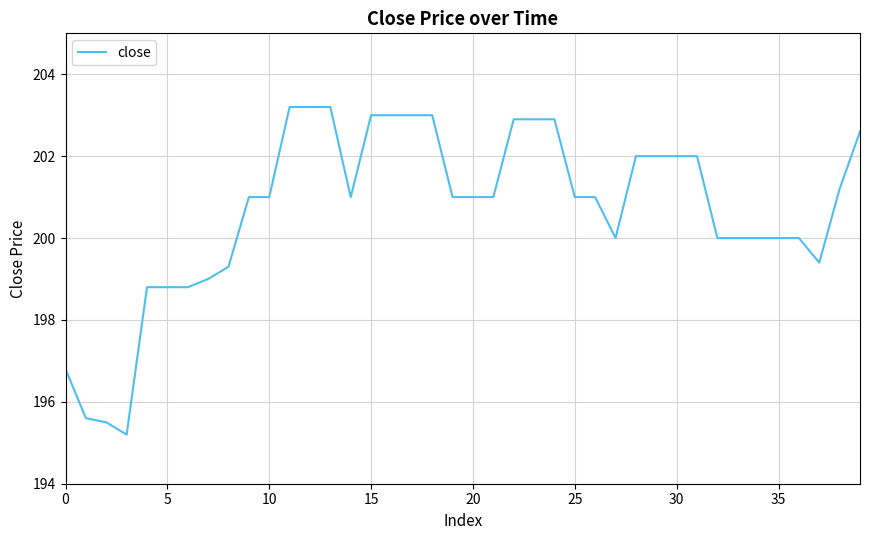

What is the minimum value shown in the chart?

195.2